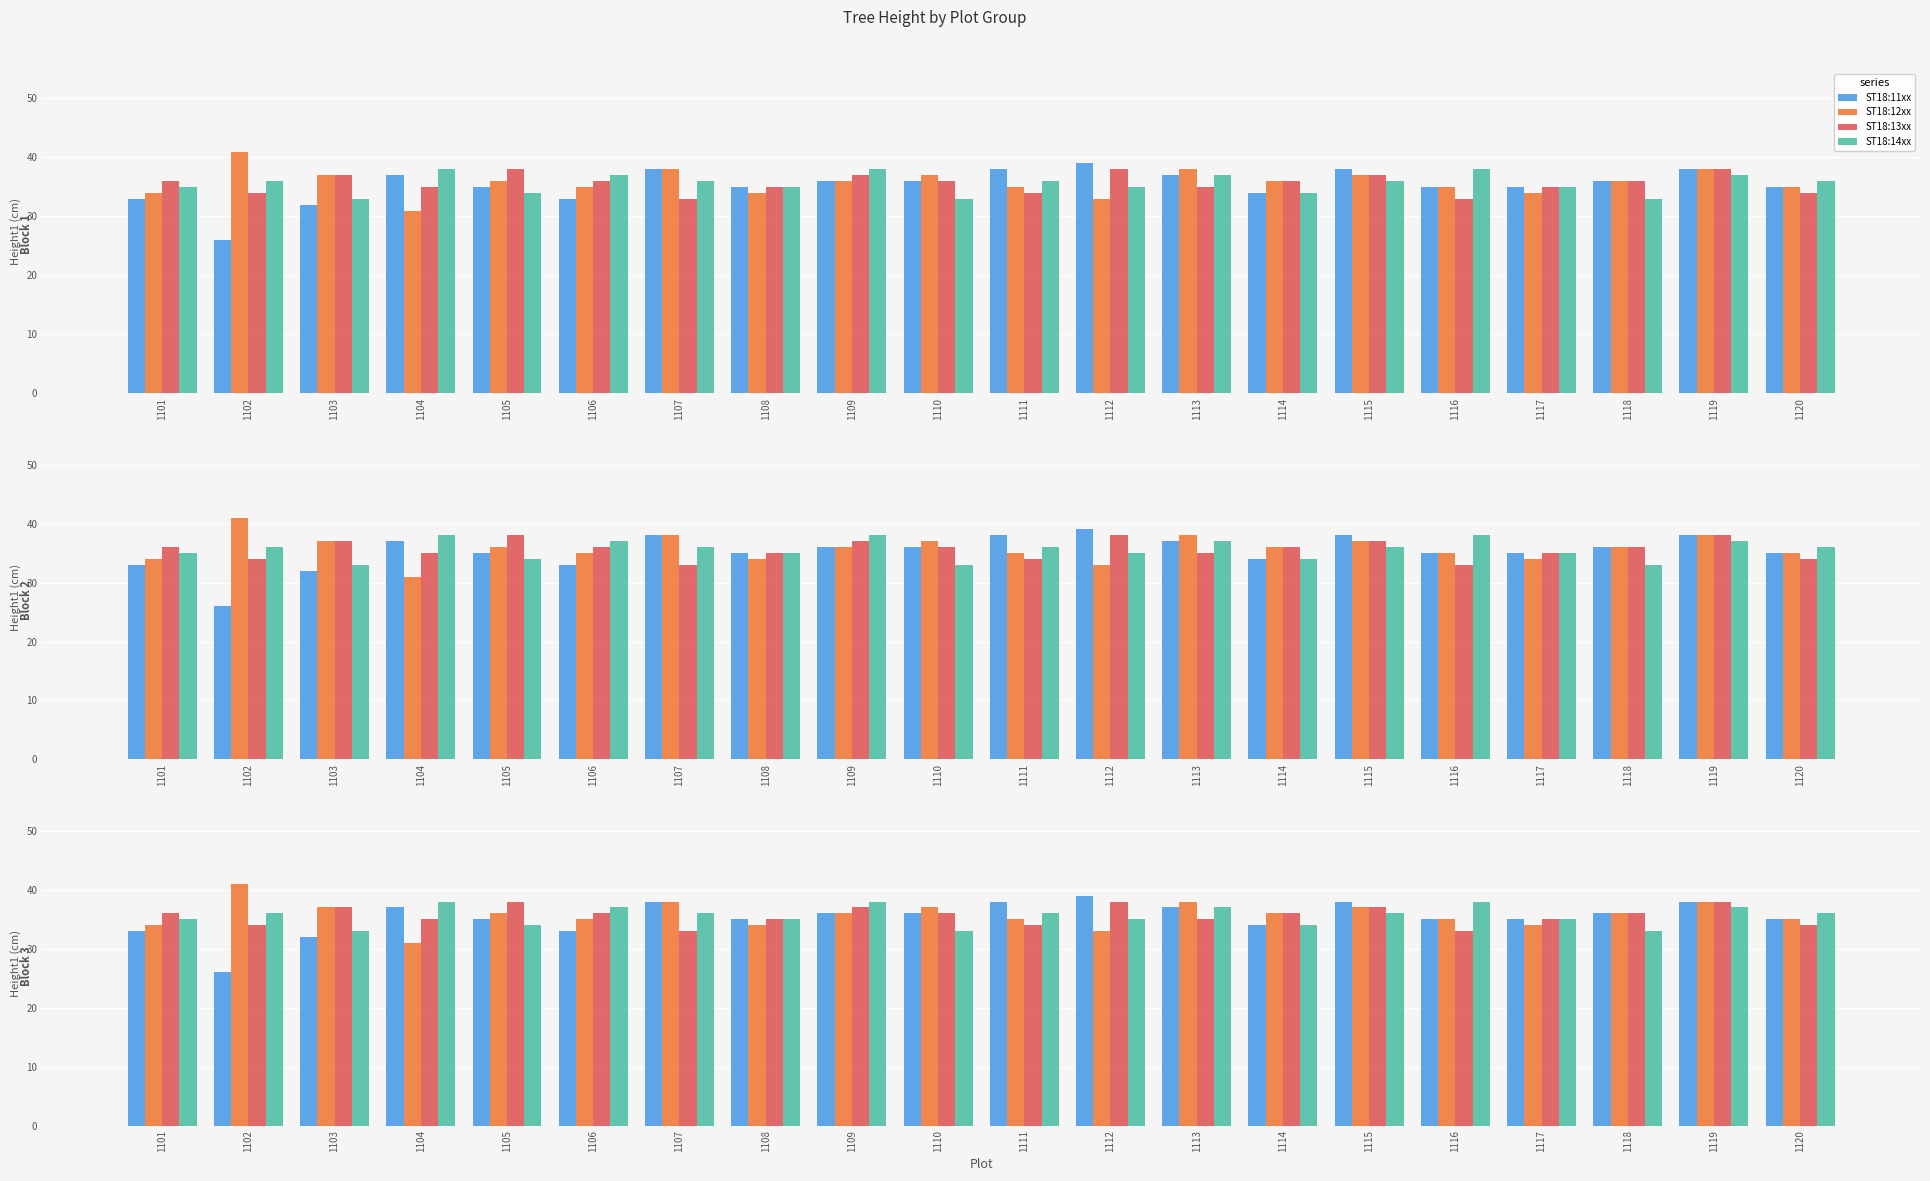

Which series has the largest total across all categories?

ST18:12xx